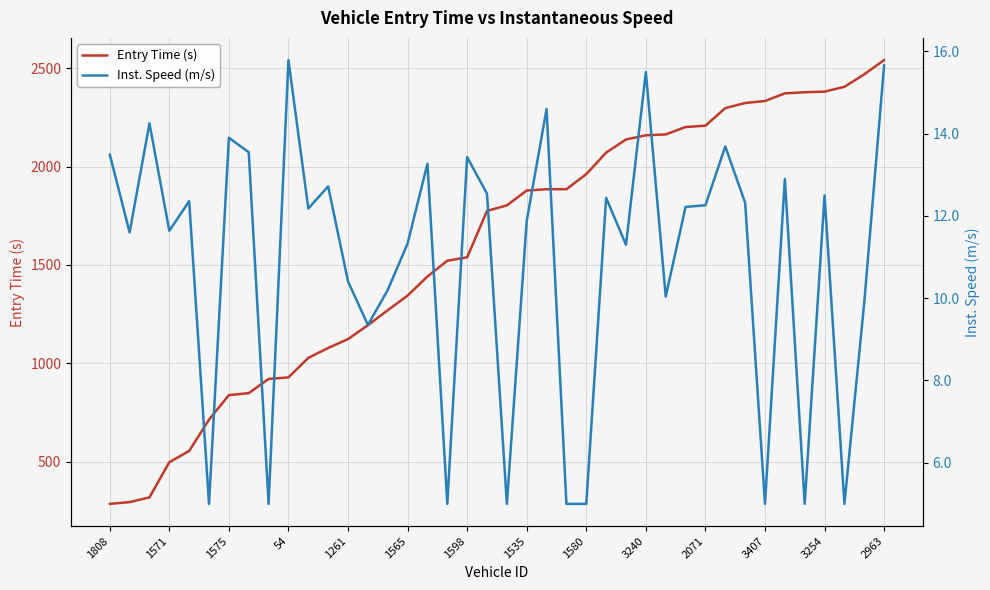

The Entry Time (s) series shows 2968.5 at 2071. True or false?

False